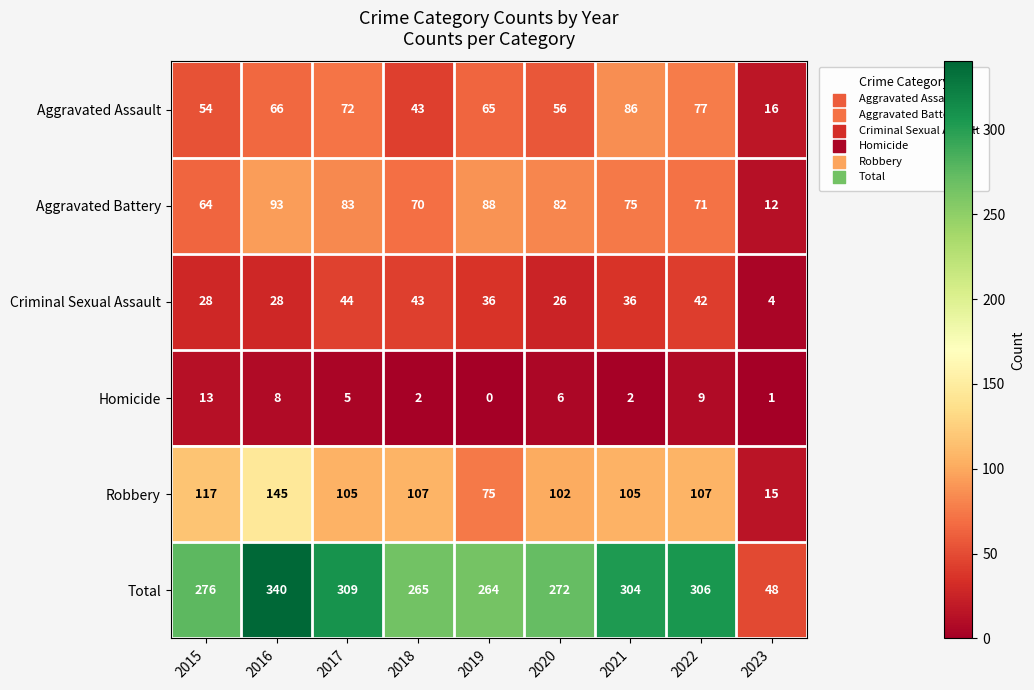

The value of Aggravated Assault at 2016 is 66. True or false?

True